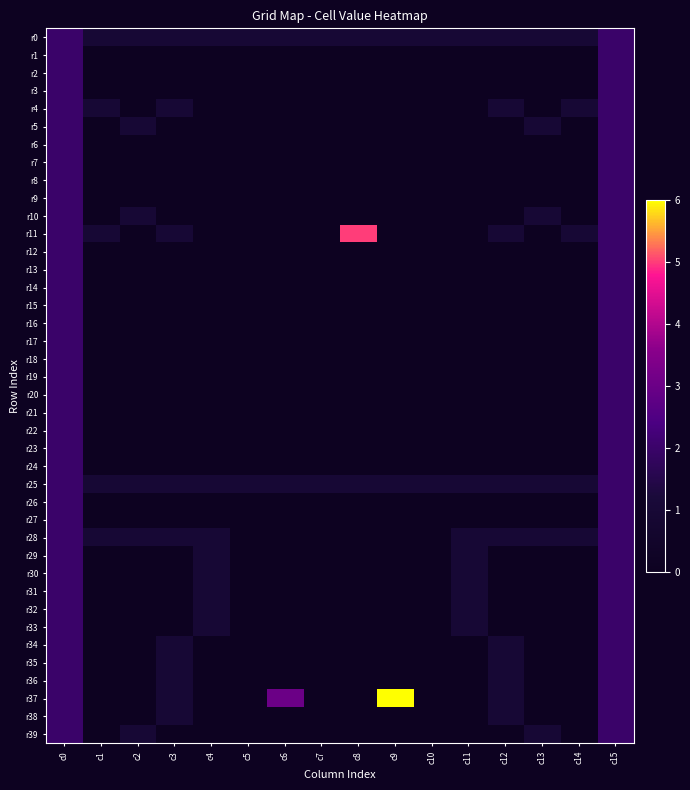

At how many categories does at least one series exceed 0?

16